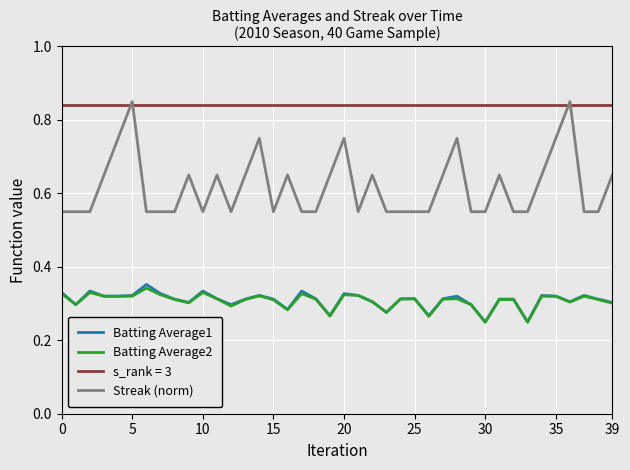

True or false: Batting Average2 and Streak (norm) cross at least once.

False